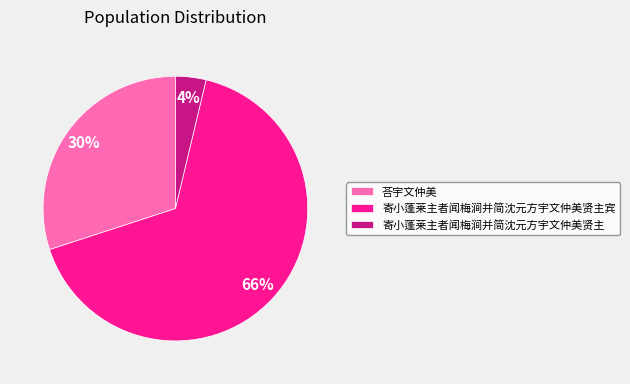

Is 荅宇文仲美 the majority of the pie?

No